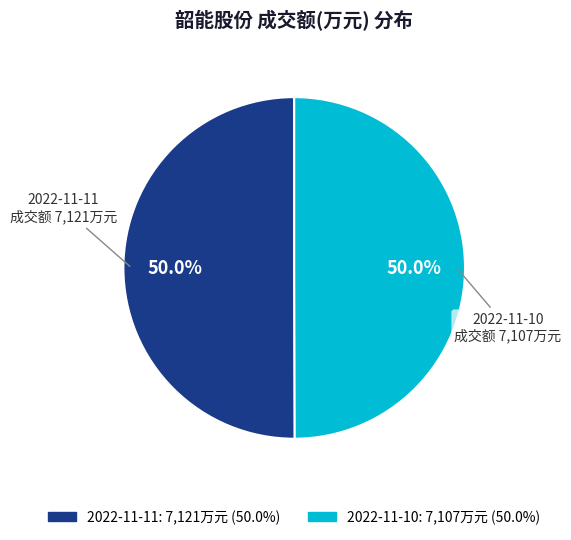

To the nearest percent, what percentage of the pie is 2022-11-11?

50%